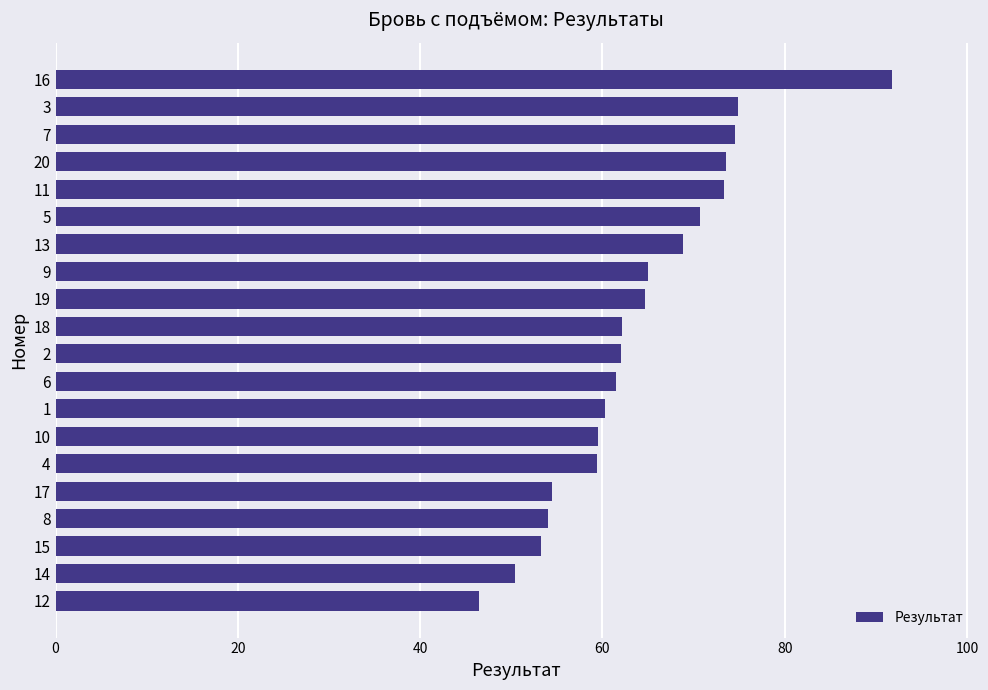

Read the value at 20.

73.5